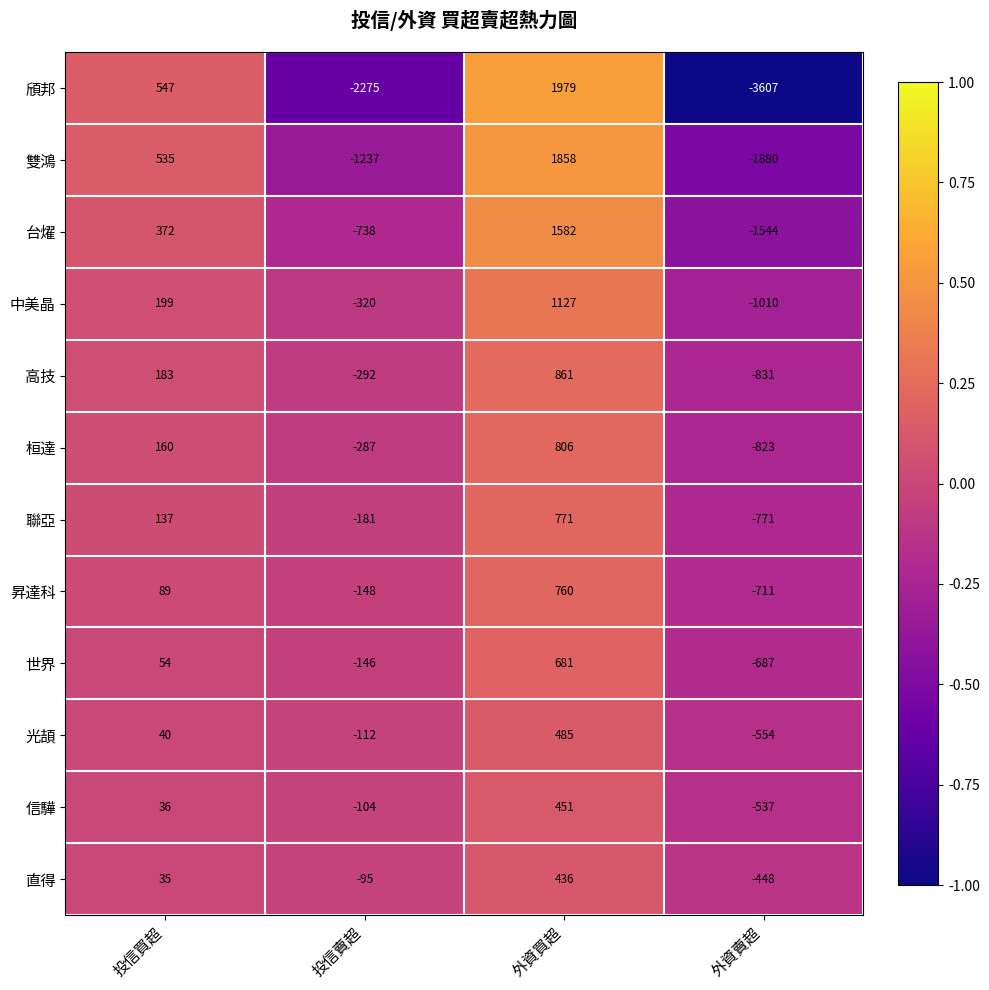

How many values in 桓達 are below zero?

2